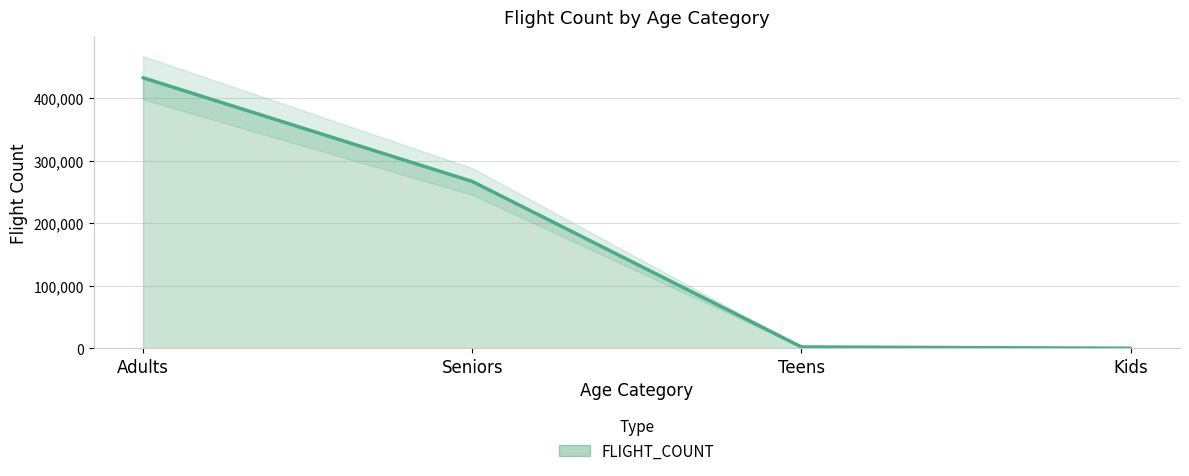

What is the minimum value shown in the chart?

327